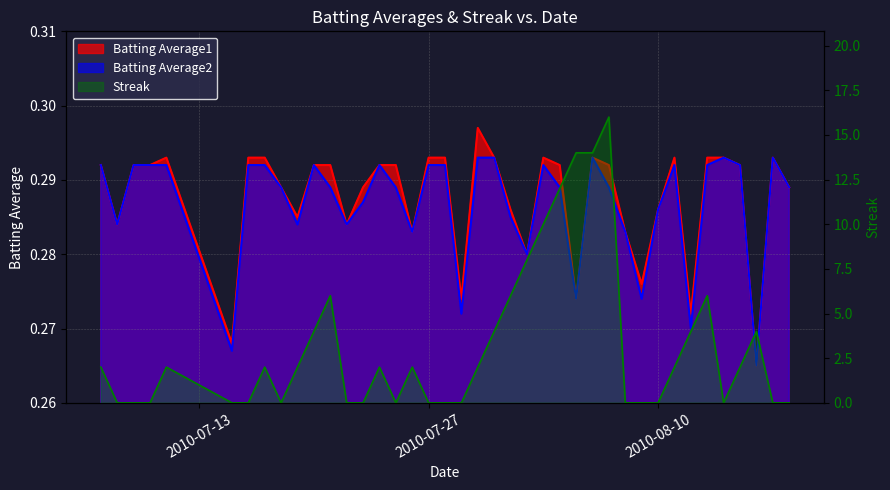

What are all the series names shown in the legend?

Batting Average1, Batting Average2, Streak